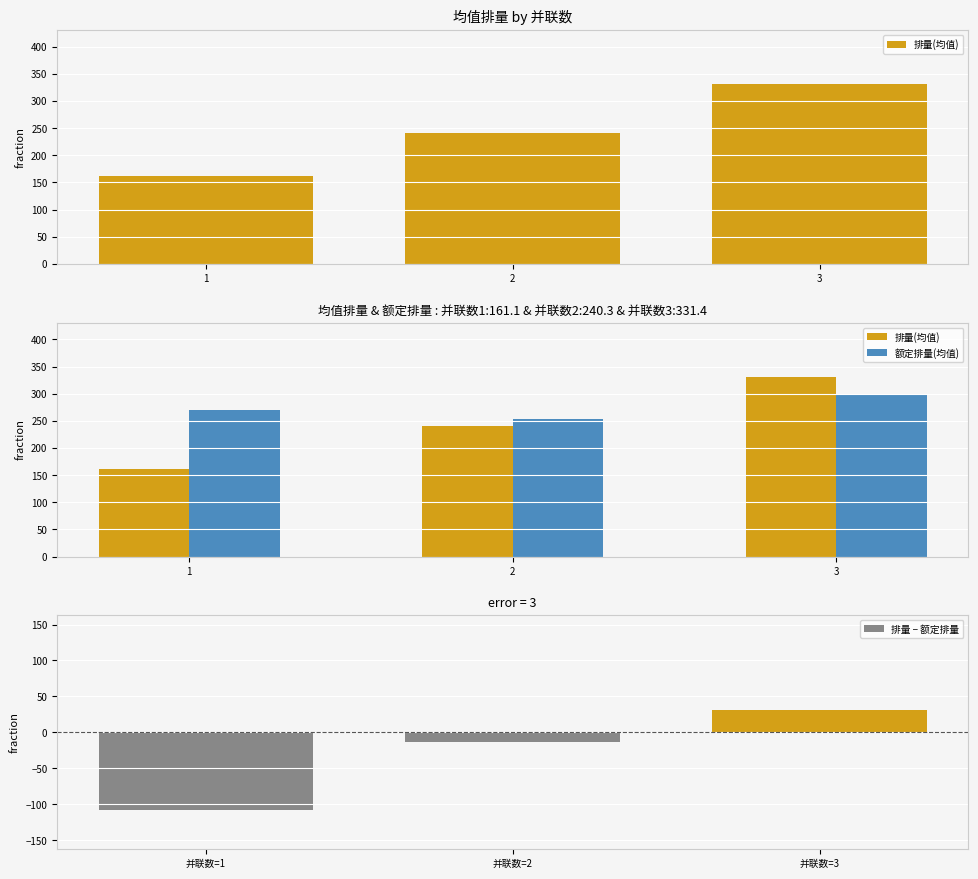

Is it true that 额定排量(均值) equals 254.0 at 2?

True